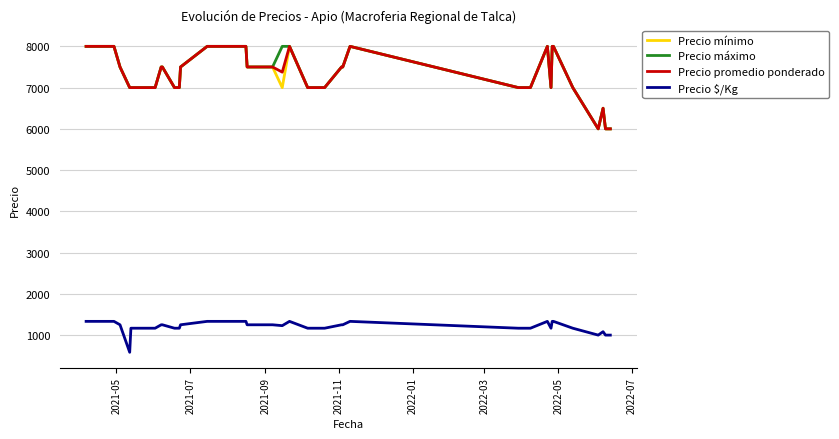

How many categories are shown in the chart?

40